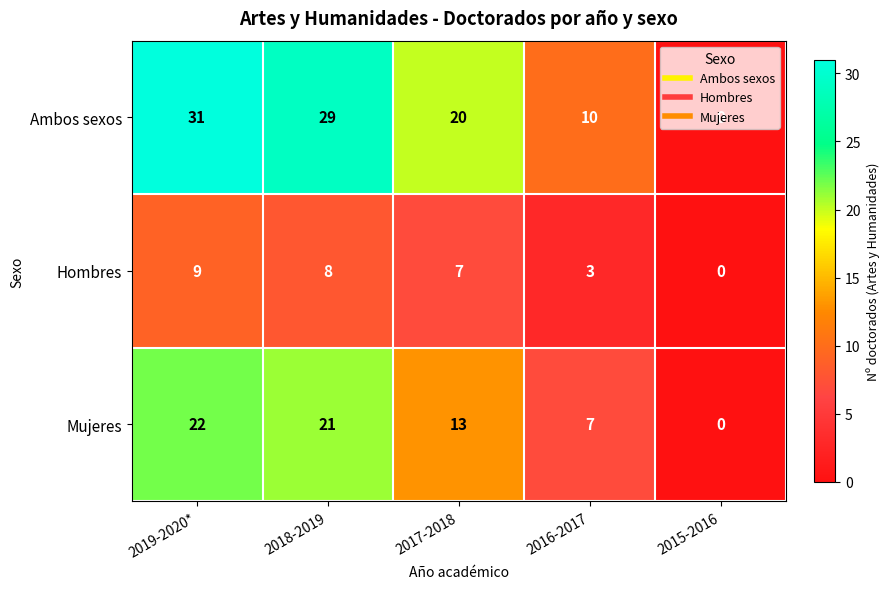

Which series has the largest total across all categories?

Ambos sexos